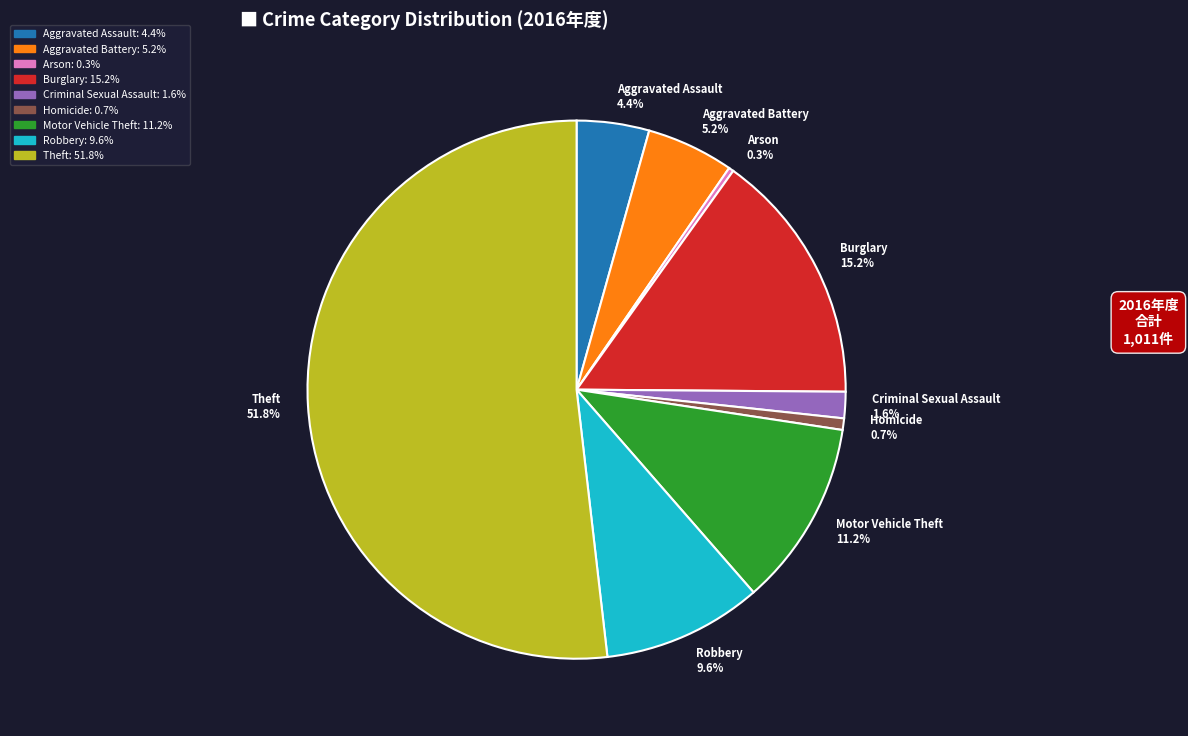

What is the total percentage of Motor Vehicle Theft 11.2% and Robbery 9.6%?

20.8%